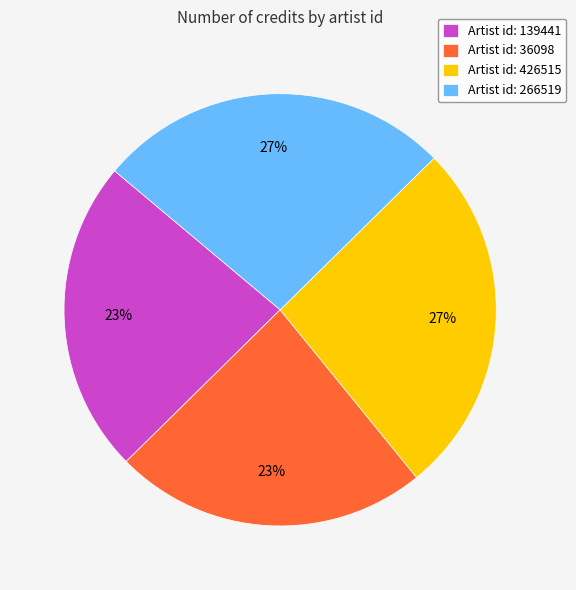

To the nearest percent, what is the average slice percentage?

25%